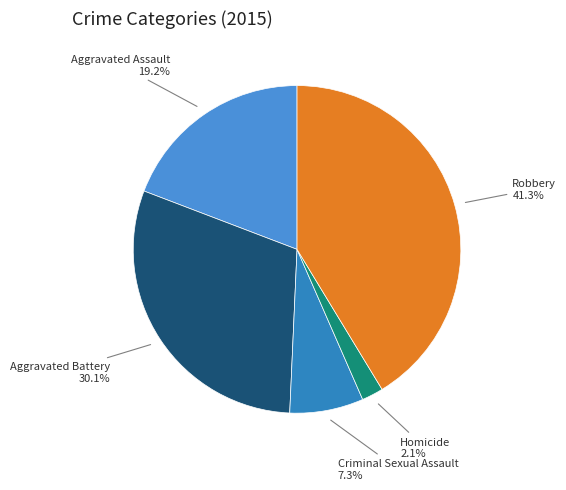

Which category has the biggest portion of the pie?

Robbery